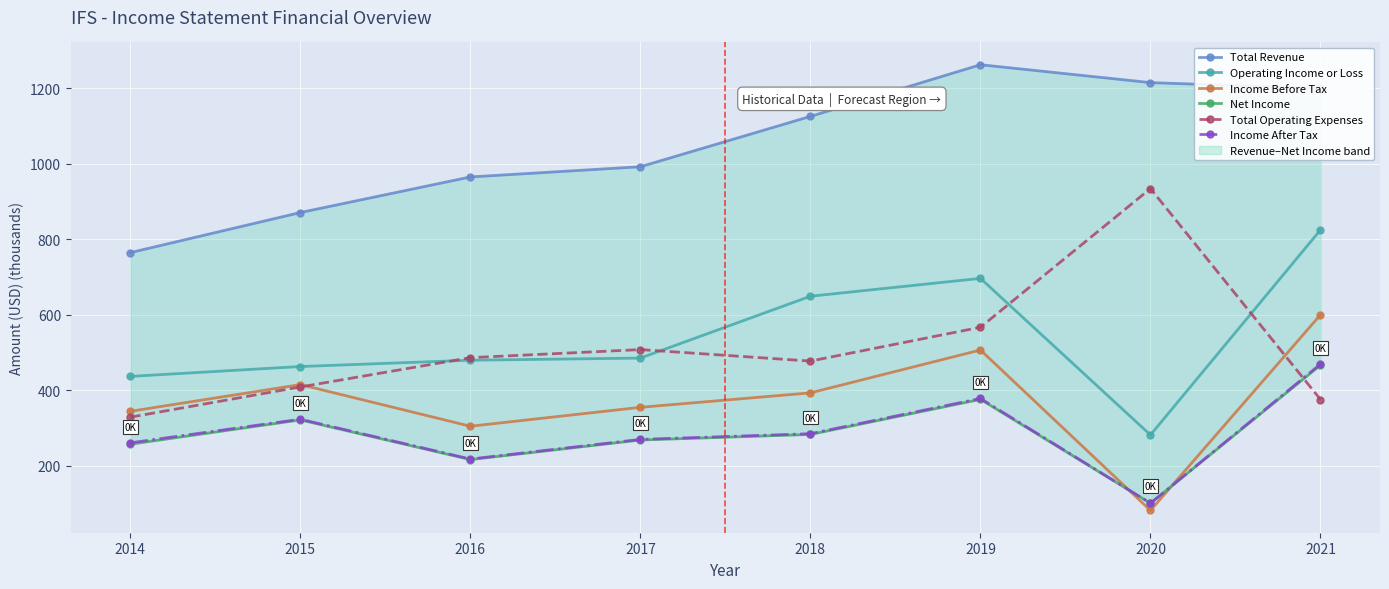

At which category is the sum across all series the highest?

2021